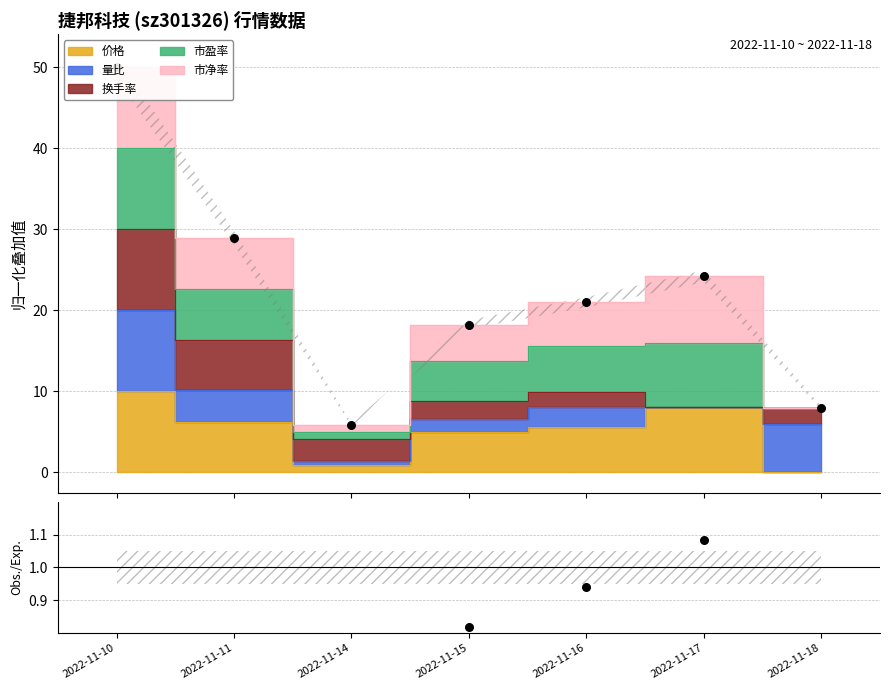

What is the change in value from 2022-11-10 to 2022-11-16?

-1.3